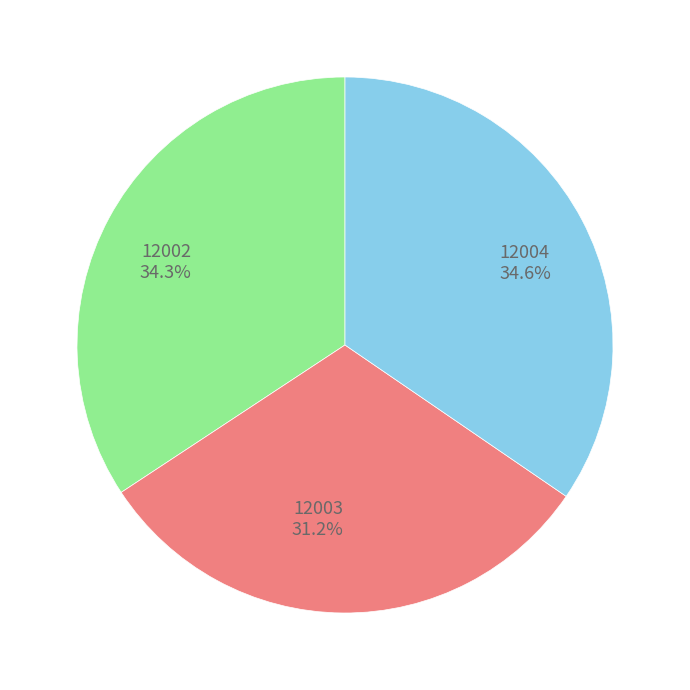

To the nearest percent, what is the combined percentage of 12004 and 12003?

66%